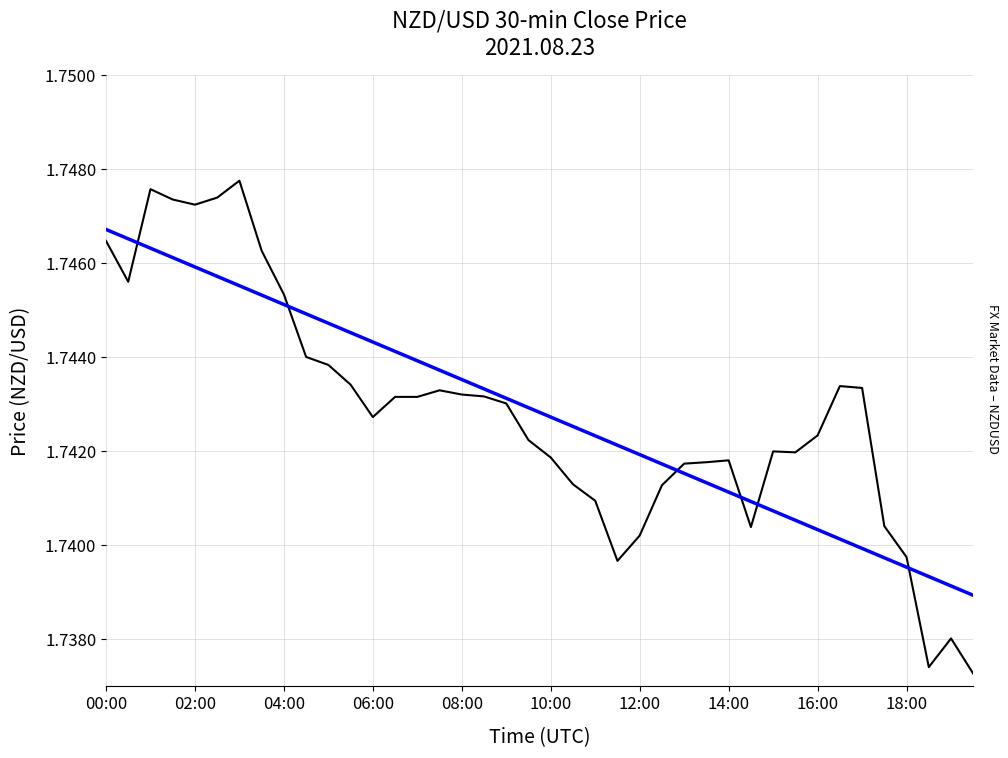

What is the smallest value displayed?

1.7